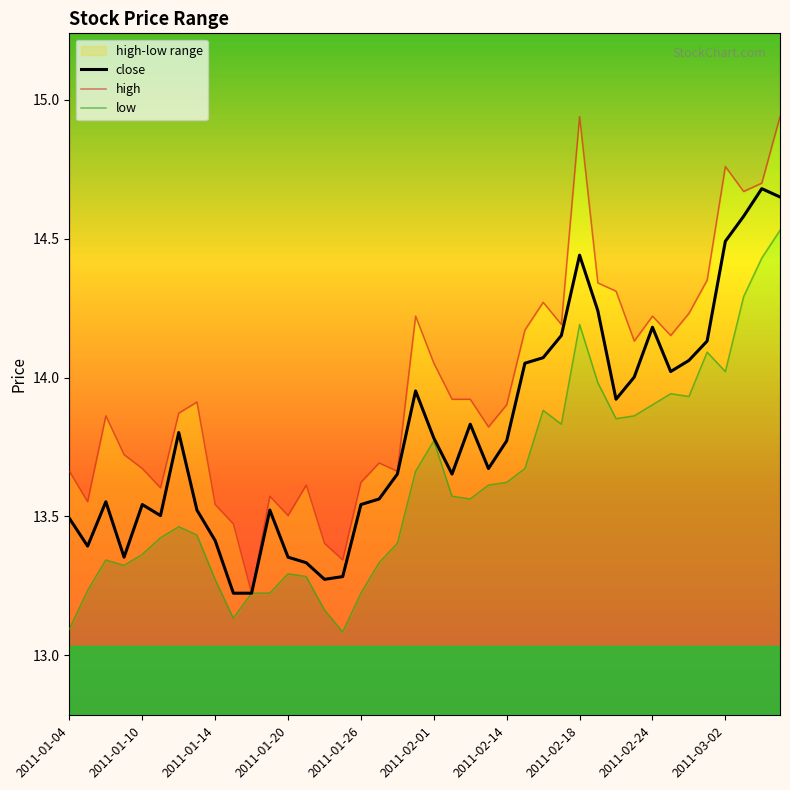

Is the value of close at 2011-01-04 greater than the value of high at 2011-01-19?

No